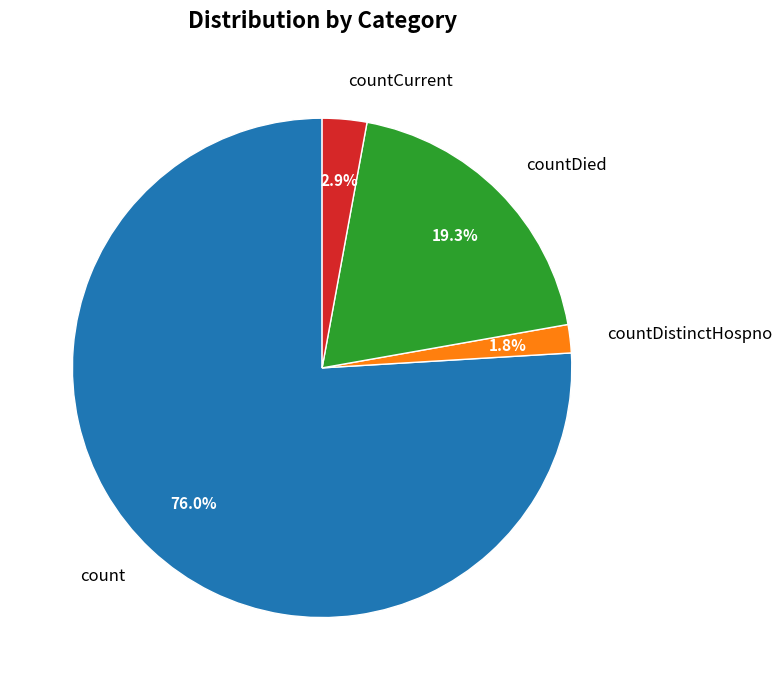

What is the largest slice in the pie chart?

count